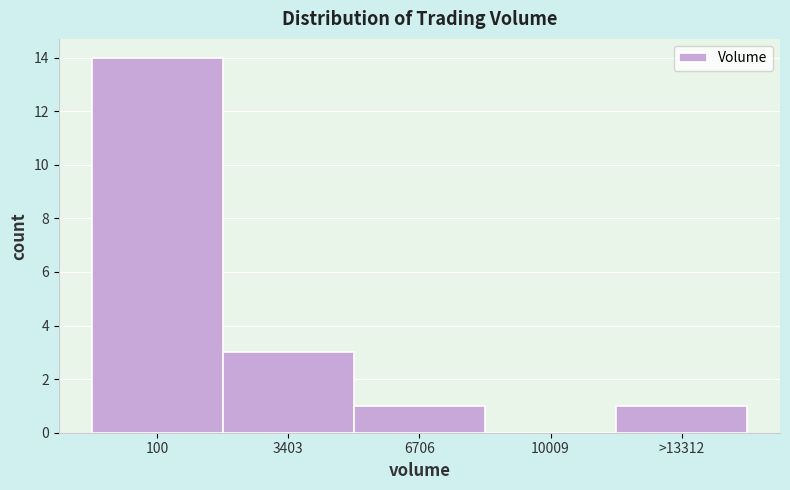

Reading right to left, extract all data points from this chart.

>13312=1	10009=0	6706=1	3403=3	100=14